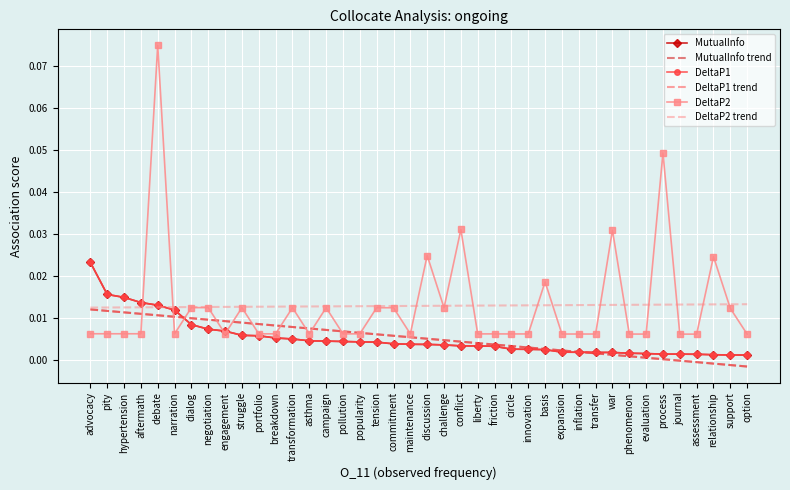

Which category has the lowest value across all series?

option